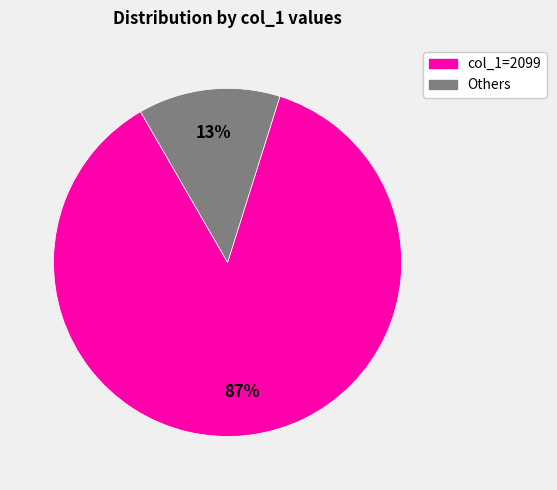

To the nearest percent, what is the average slice percentage?

50%